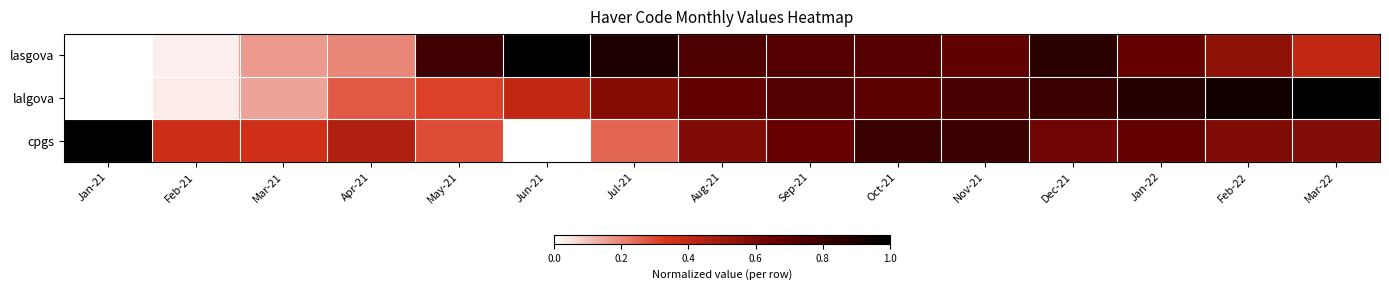

At which category does the chart reach its peak across all series?

Jun-21